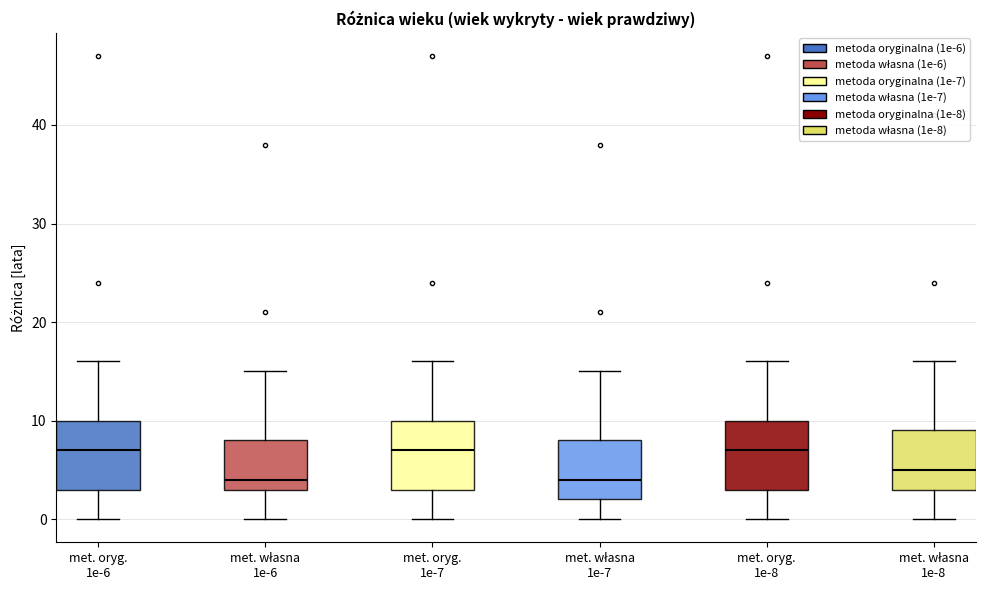

Where does the median line of the box for met. oryg. 1e-7 sit on the y-axis? The values are not printed on the chart, so give them approximately, as read against the axis.

7